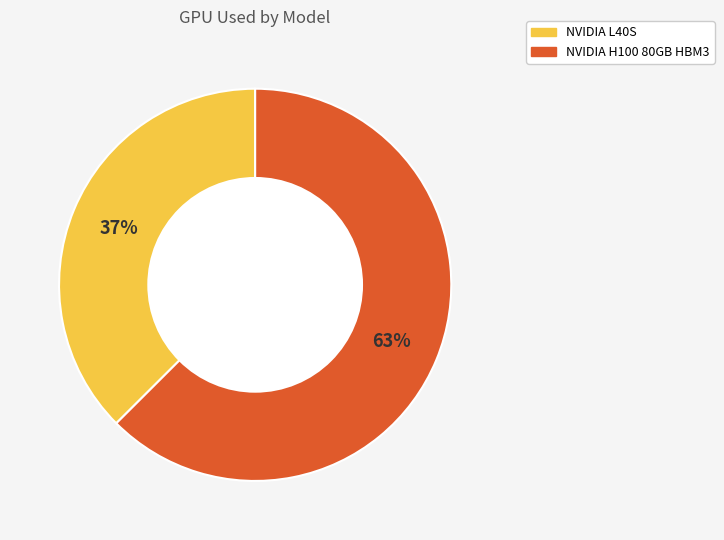

Between NVIDIA L40S and NVIDIA H100 80GB HBM3, which is larger?

NVIDIA H100 80GB HBM3